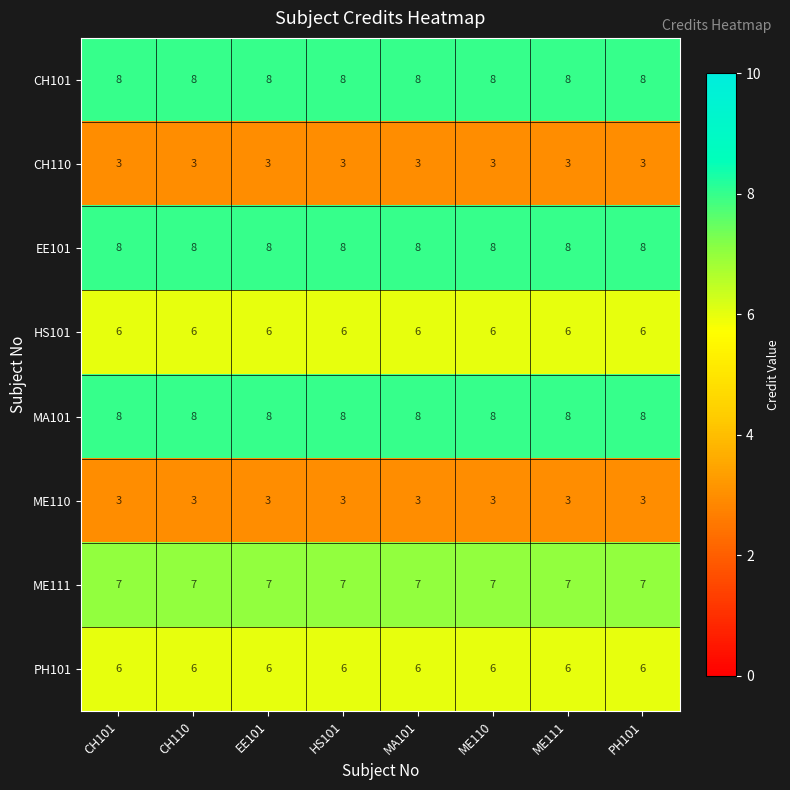

What is the spread (max minus min) of values at MA101?

5